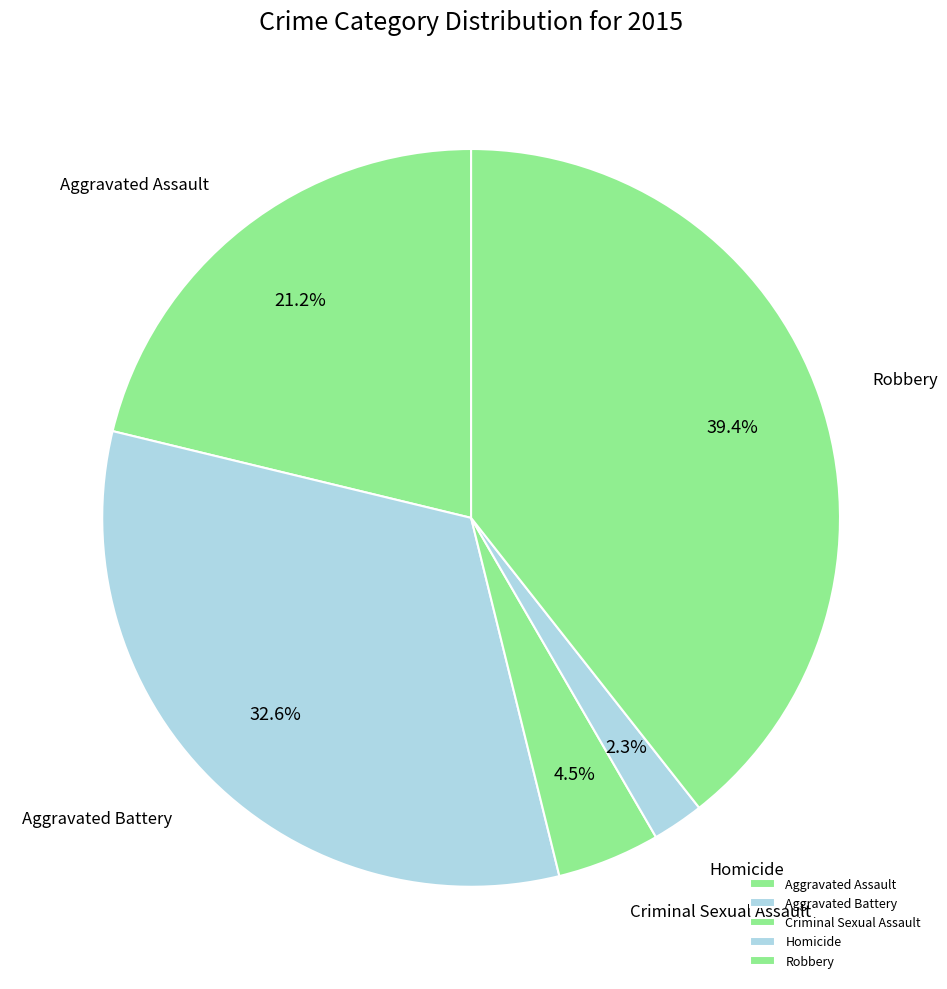

What portion of the pie excludes Aggravated Assault?

78.8%